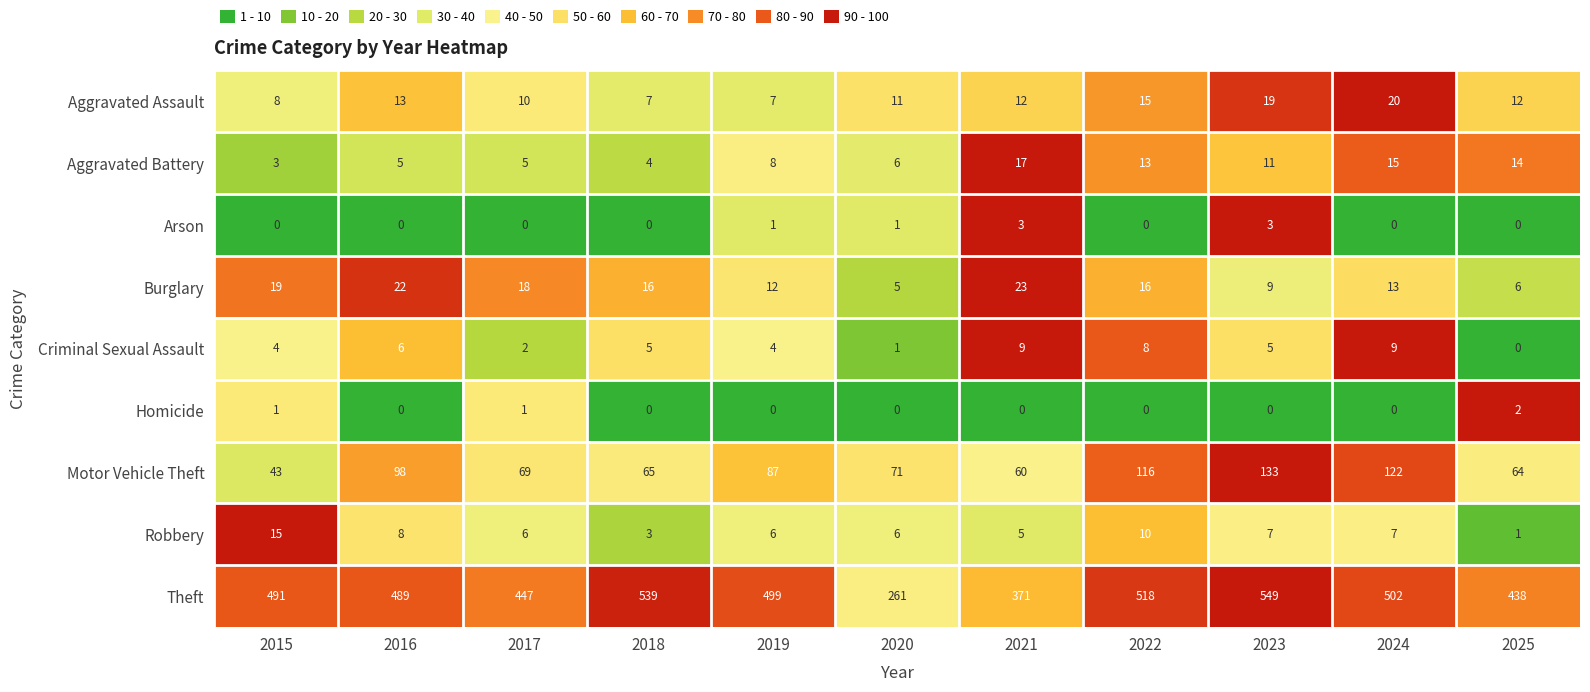

At which label does Criminal Sexual Assault first exceed 5?

2016